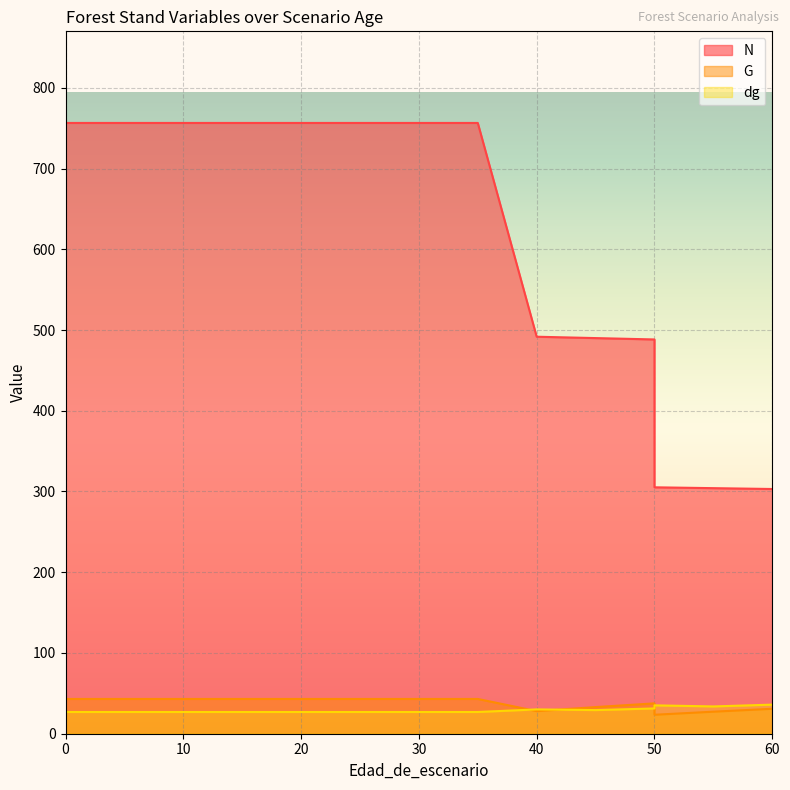

What is the highest value of the dg series?

36.0